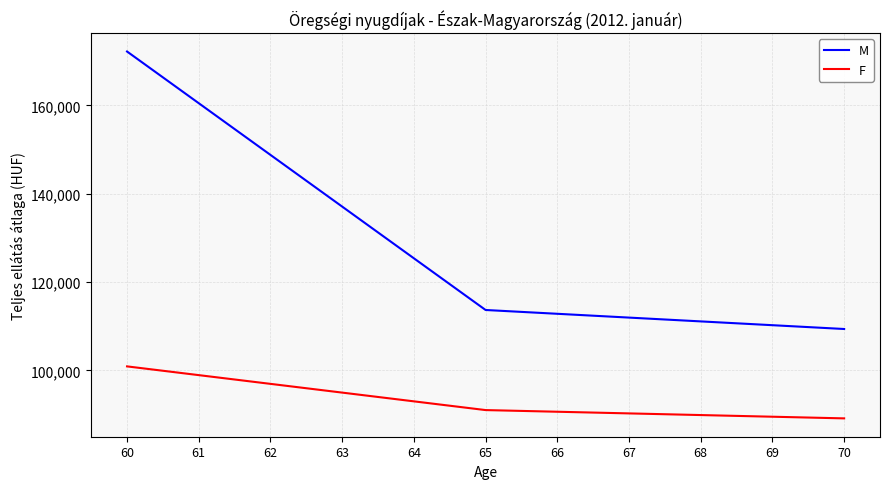

Which series has the largest range (max minus min)?

M